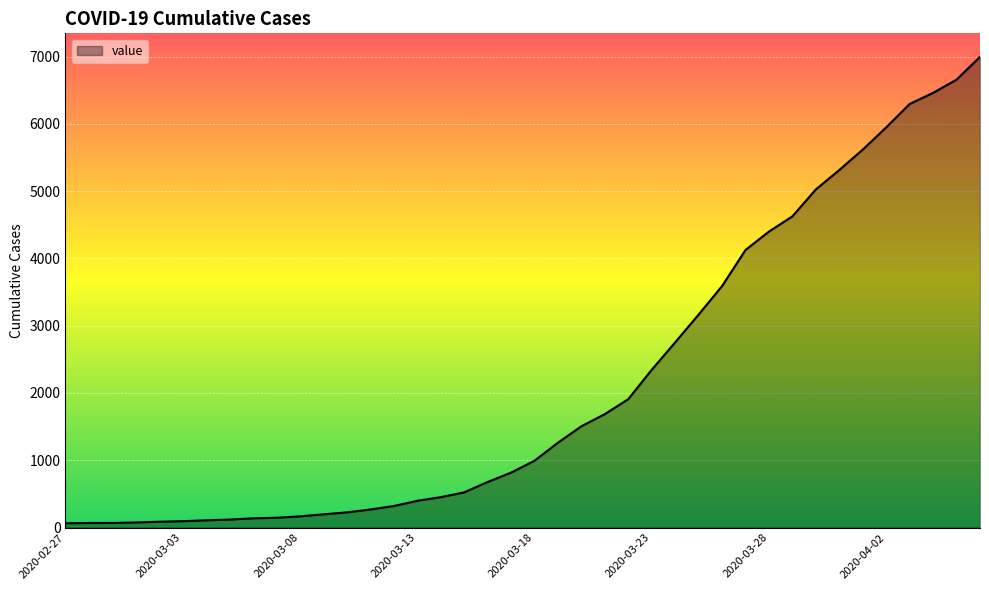

How many distinct data groups are displayed?

1